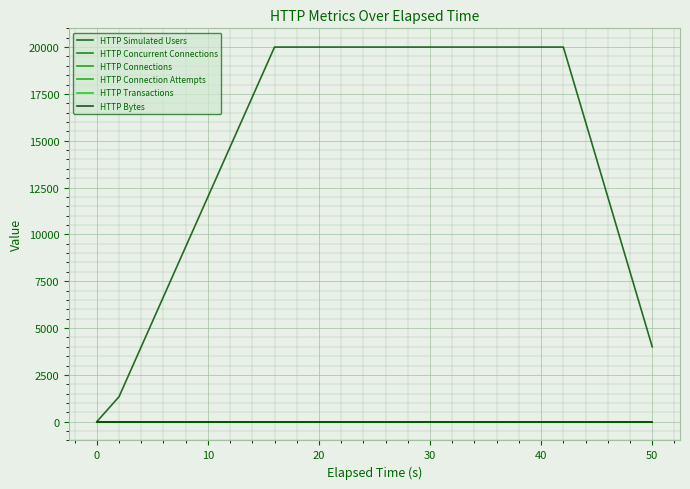

Rank the series by their maximum value, from lowest to highest.

HTTP Concurrent Connections, HTTP Connections, HTTP Connection Attempts, HTTP Transactions, HTTP Bytes, HTTP Simulated Users